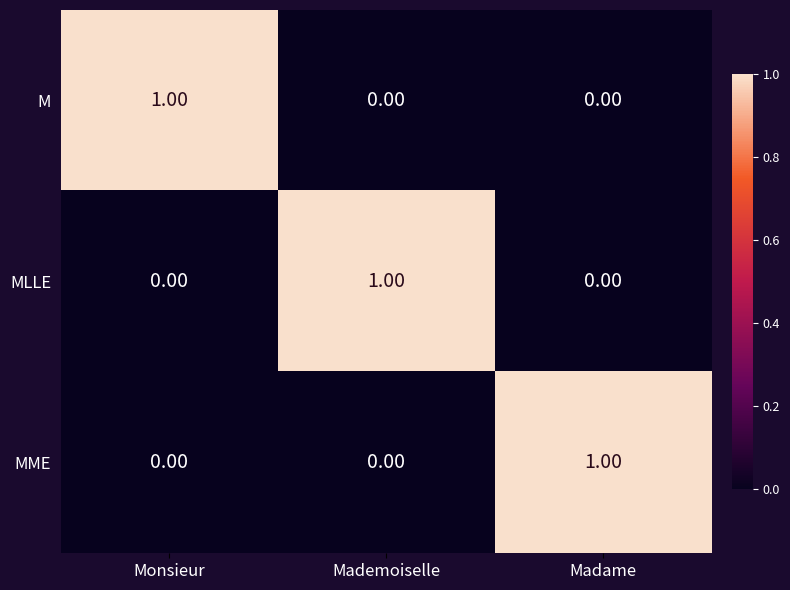

Which category has the highest value in the MLLE series?

Mademoiselle